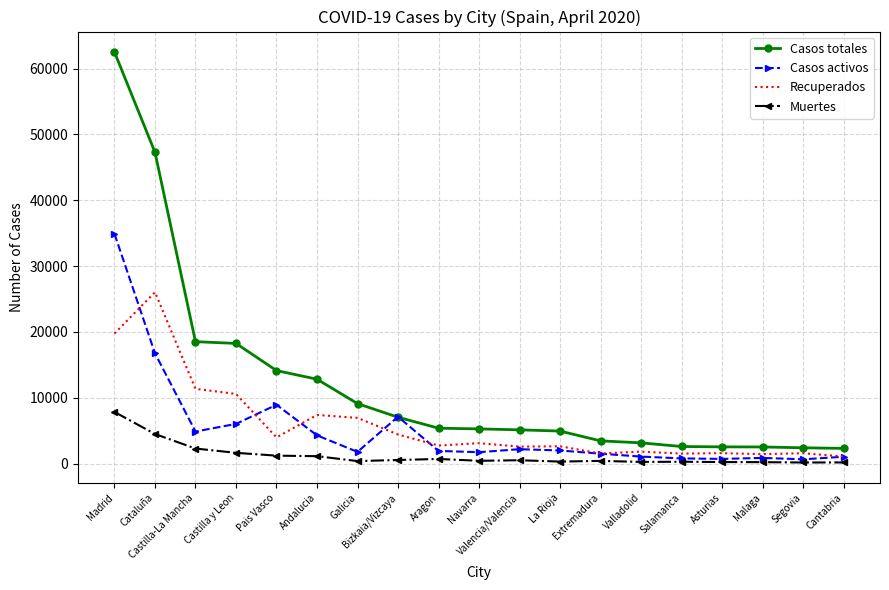

At Madrid, list the series in order from largest to smallest.

Casos totales, Casos activos, Recuperados, Muertes